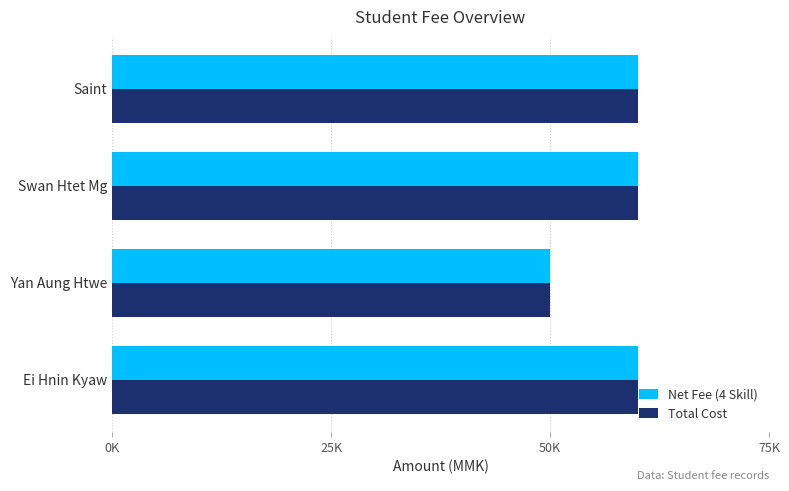

What is the sum of all Net Fee (4 Skill) values?

230000